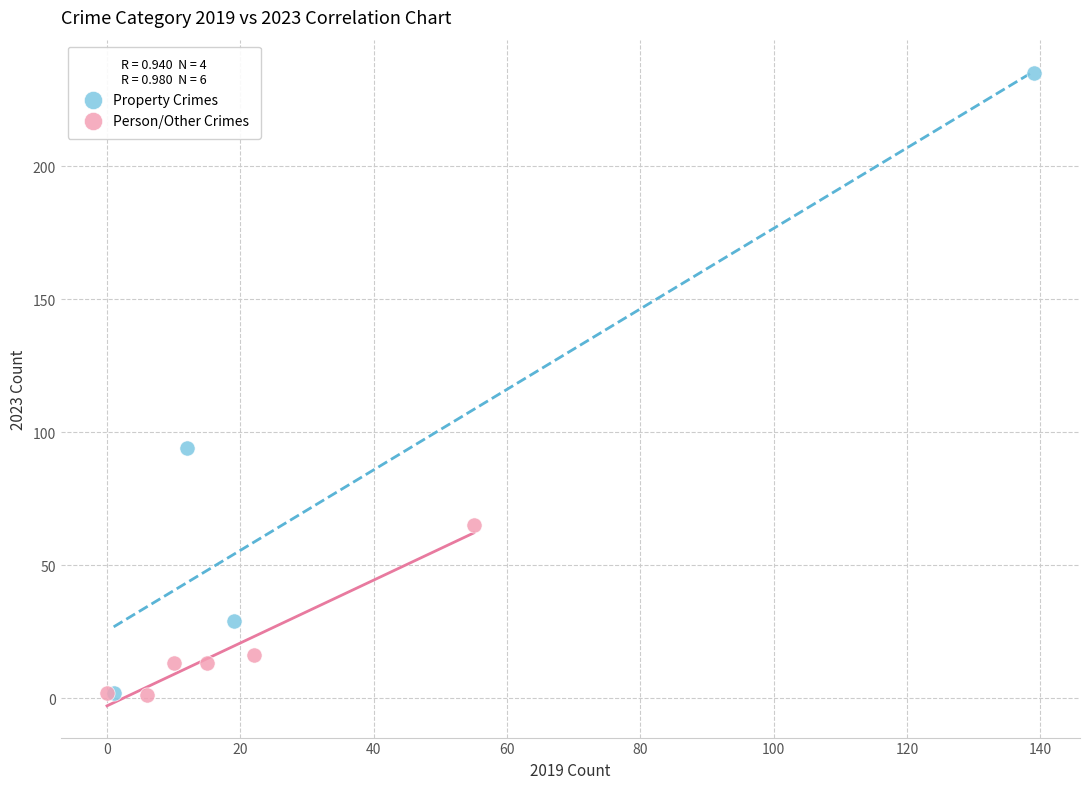

What are all the series names shown in the legend?

Property Crimes, Person/Other Crimes